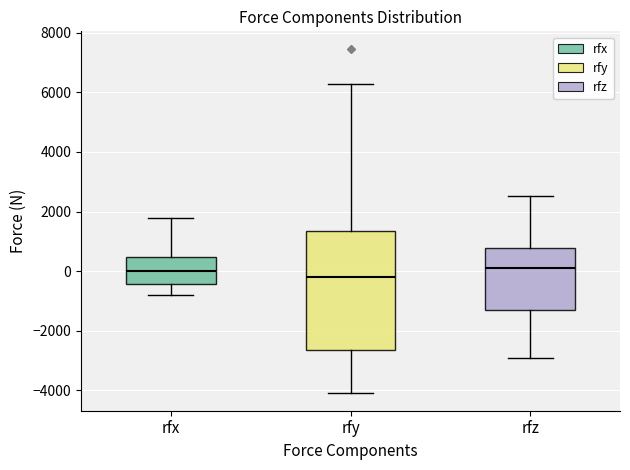

Reading left to right, transcribe this box plot: for each box, give where its median line is, the range the box spans, and where its two whiskers end, as read against the y-axis. The values are not printed on the chart, so give them approximately, as read against the axis.

rfx: median 0, box -400 to 400, whiskers -800 to 1800
rfy: median -200, box -2600 to 1400, whiskers -4200 to 6200
rfz: median 200, box -1400 to 800, whiskers -2800 to 2600